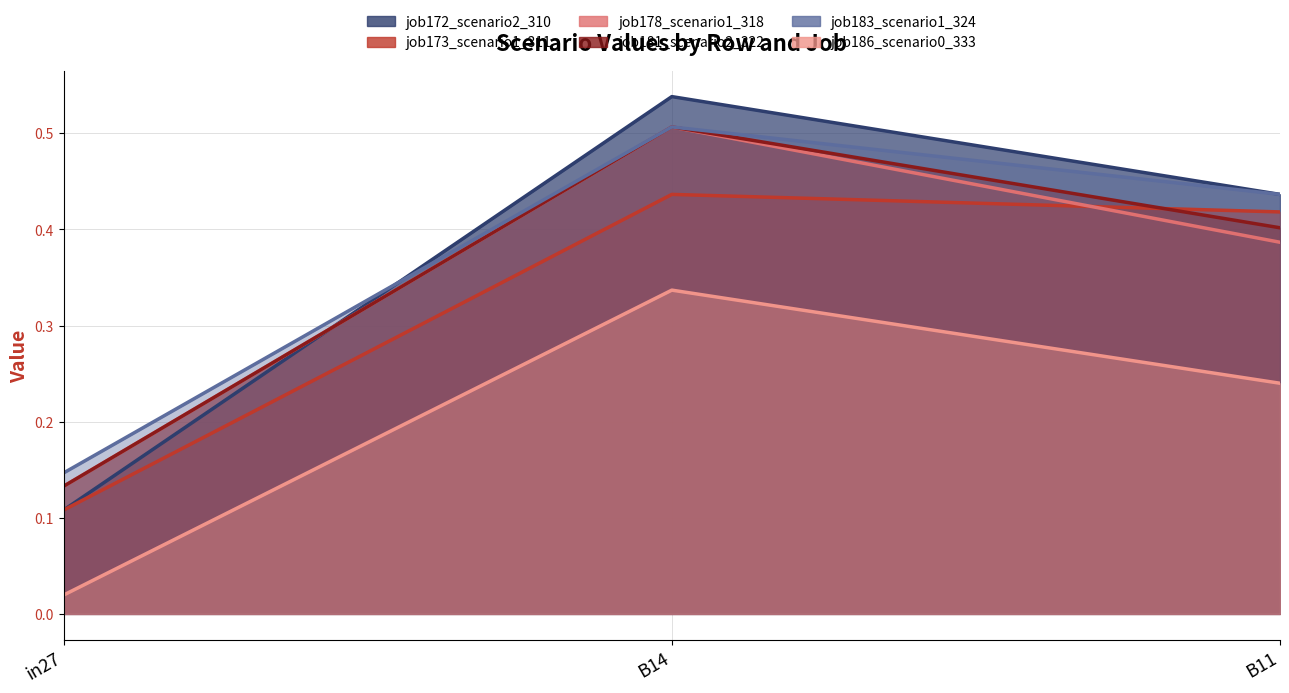

Is it true that job178_scenario1_318 equals 0.7 at B11?

False